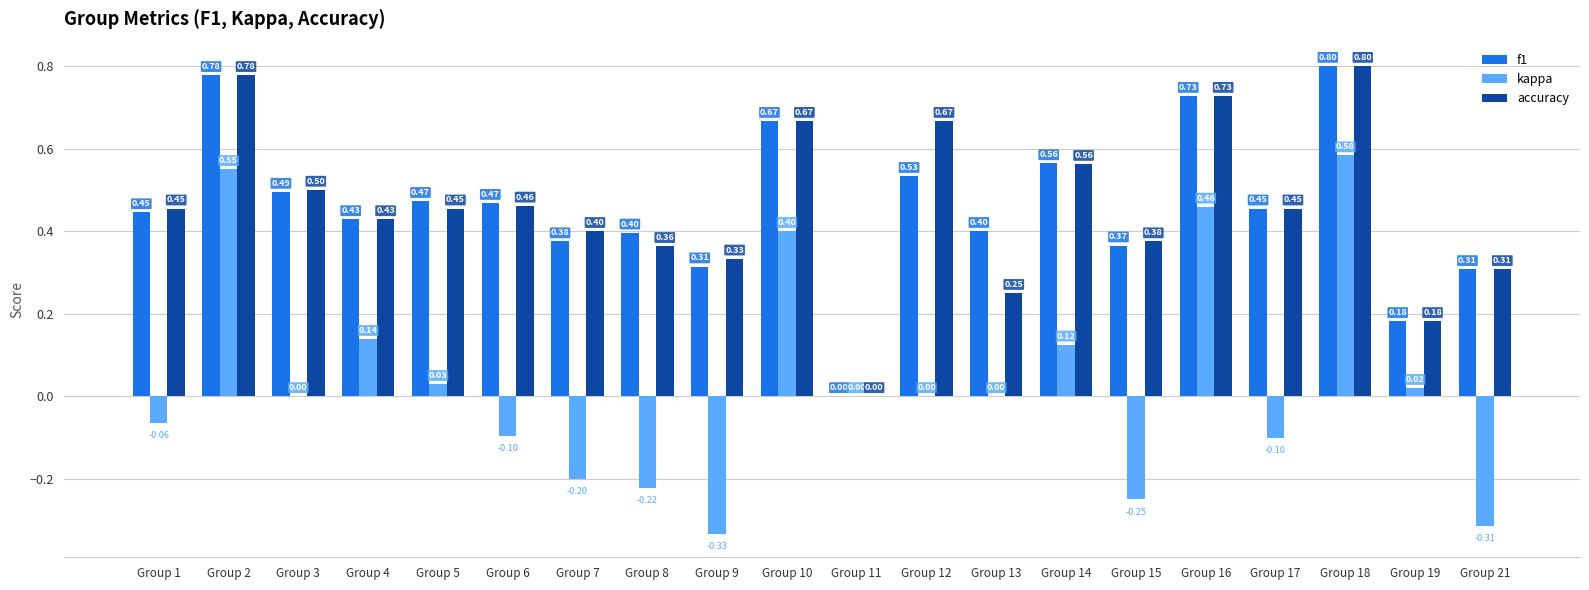

How many categories are shown in the chart?

20